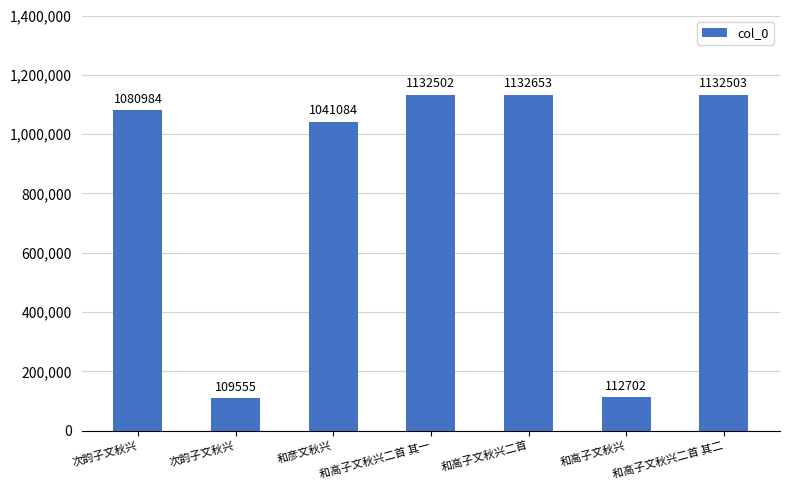

What is the sum of the values at 次韵子文秋兴 and 和彦文秋兴?

1150639